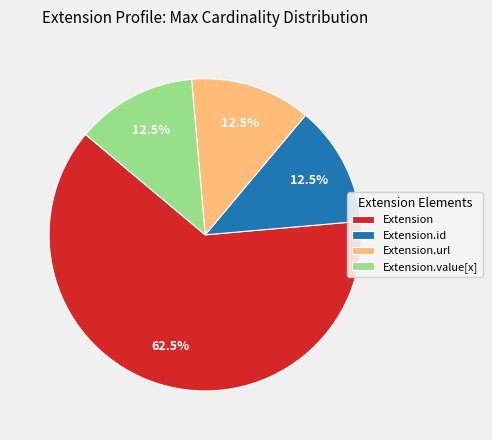

The Extension.url slice represents 86% of the pie. True or false?

False